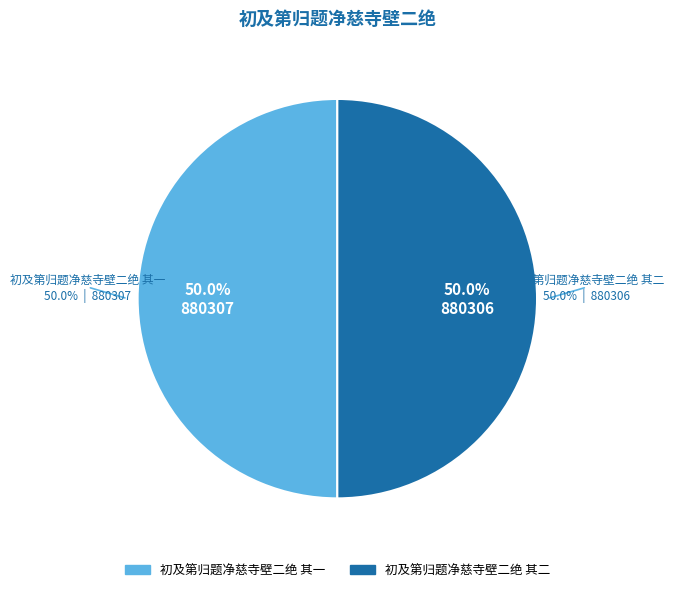

To the nearest percent, what portion does 初及第归题净慈寺壁二绝 其一 represent?

50%